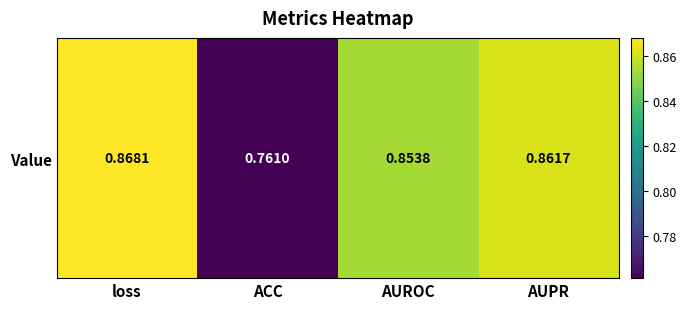

Rank the categories by value from highest to lowest.

loss, AUPR, AUROC, ACC